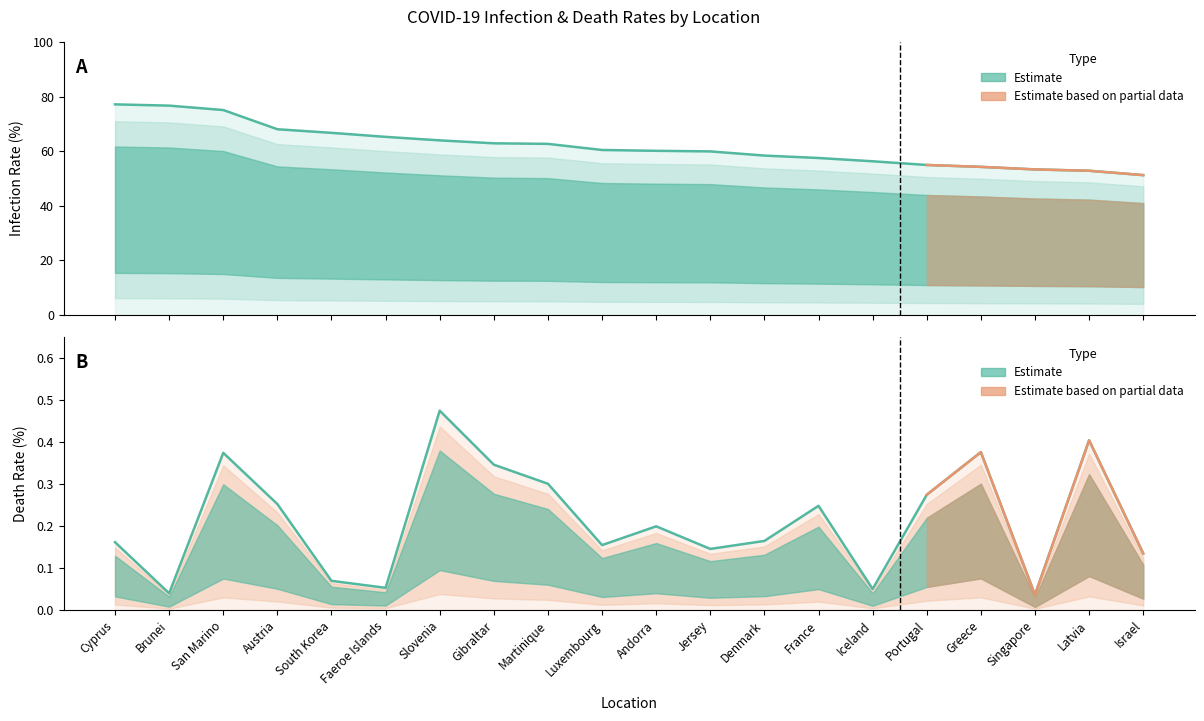

What is the maximum value shown in the chart?

77.1